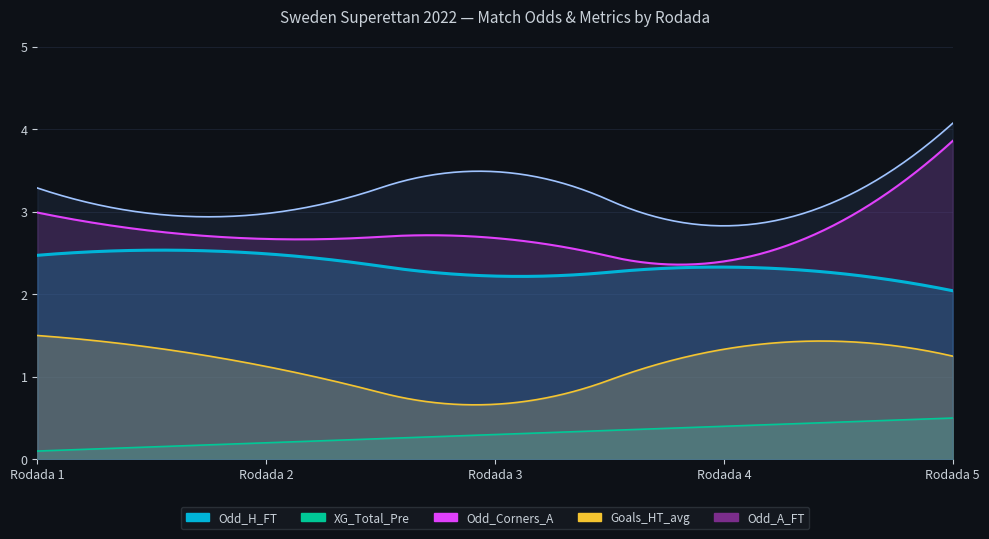

Which category has the lowest value in the Odd_Corners_A series?

Rodada 4